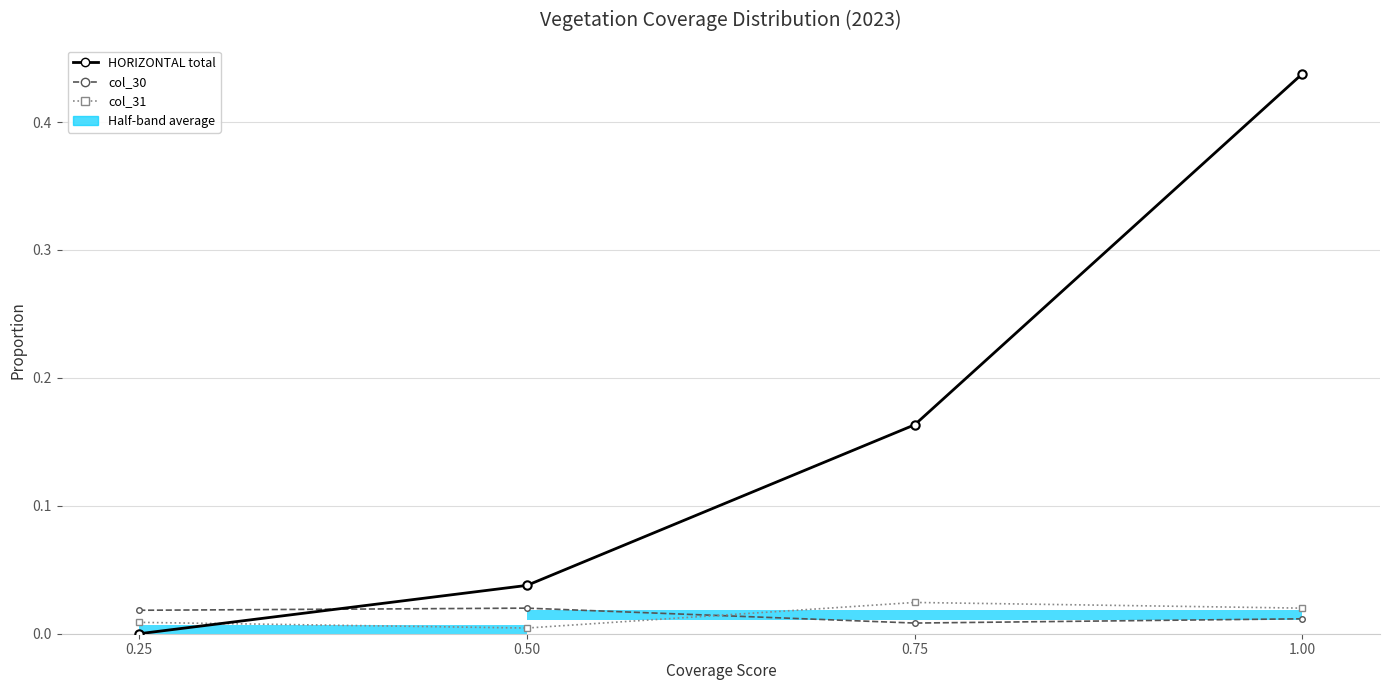

Are the bars horizontal?

Yes